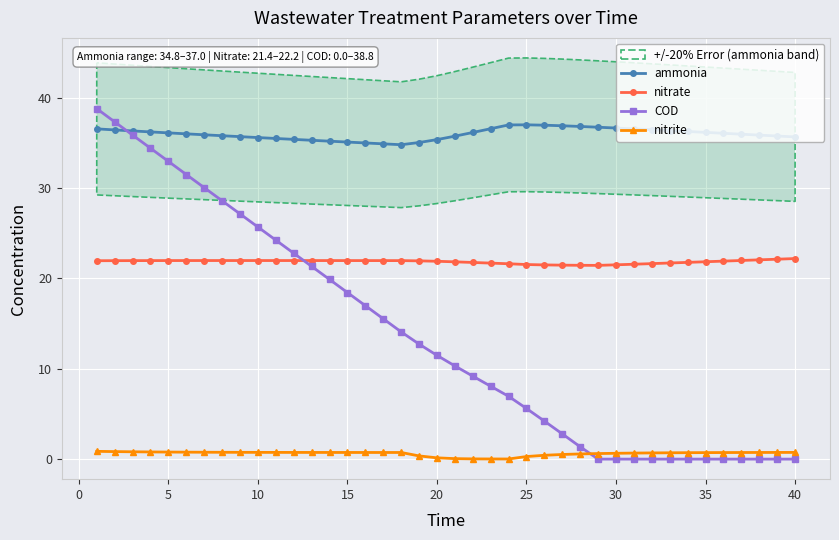

Is it true that ammonia equals 36.1 at 5?

True